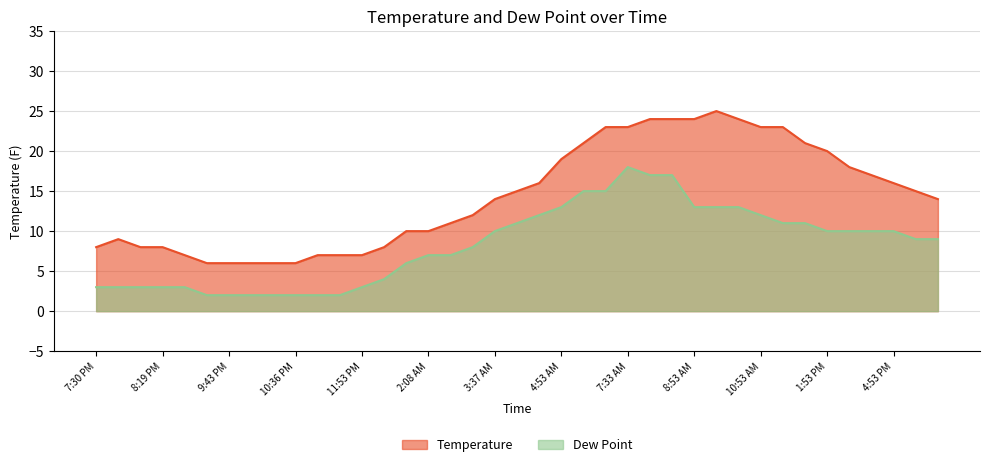

Is it true that Temperature equals 2 at 9:43 PM?

False